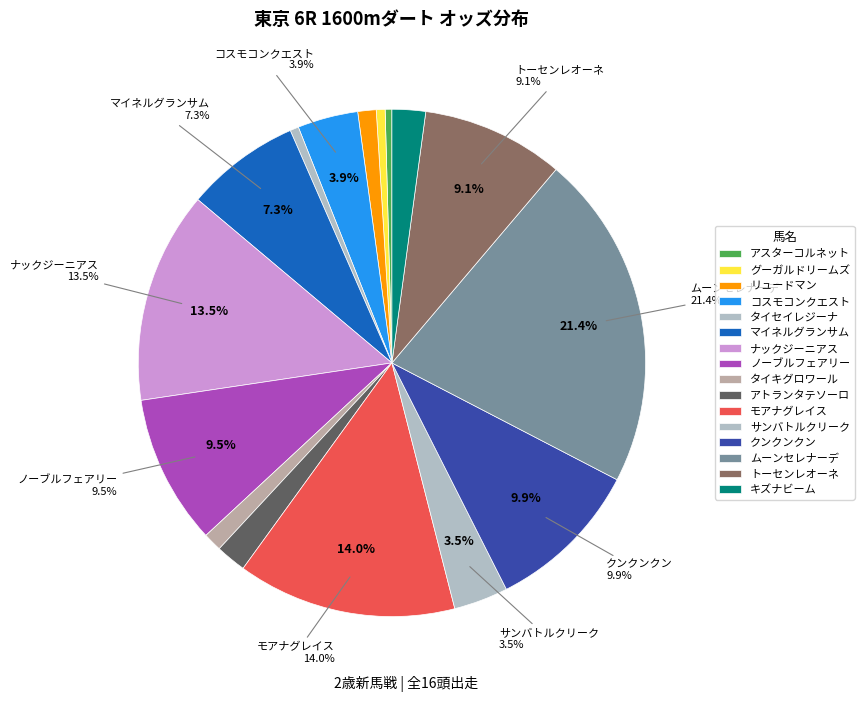

What percentage is the タイセイレジーナ slice, to the nearest percent?

1%